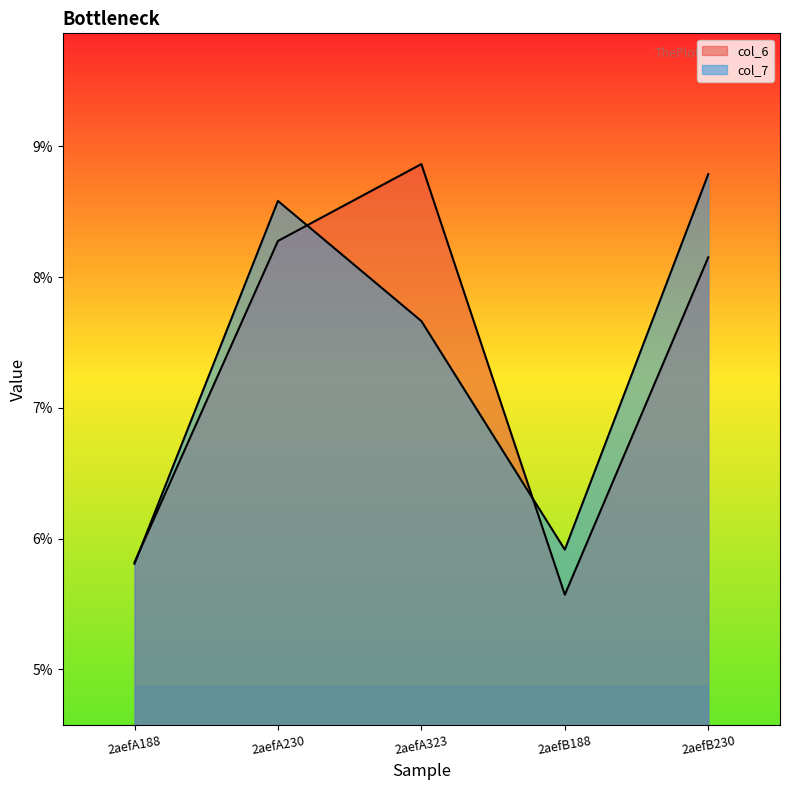

True or false: col_7 has a value of 9.6 at 2aefB188.

False